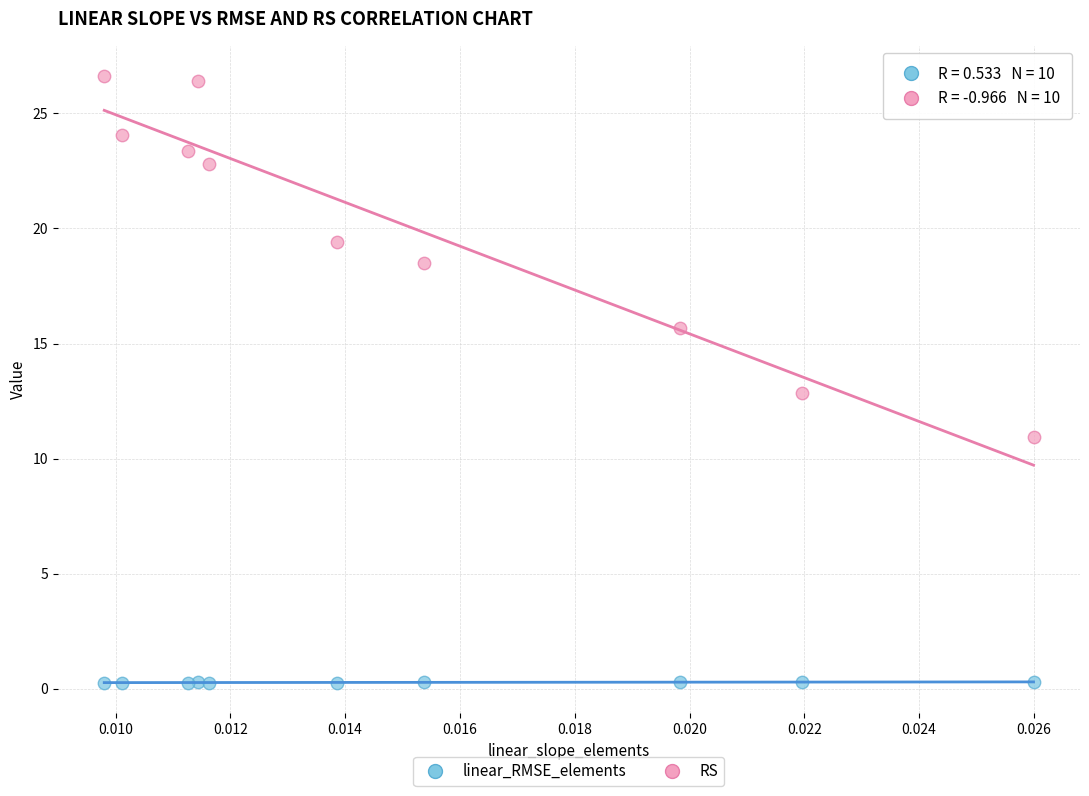

In the RS series, what Y value is closest to 18?

18.5